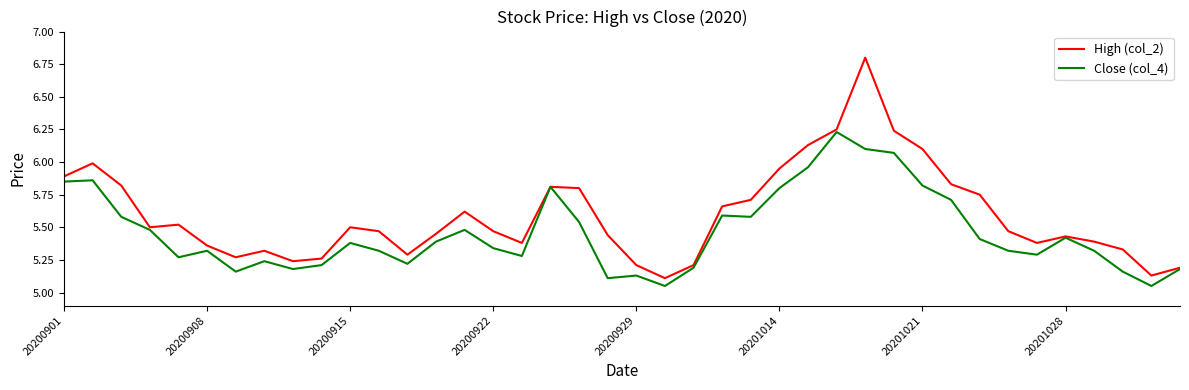

Which series has the largest total across all categories?

High (col_2)